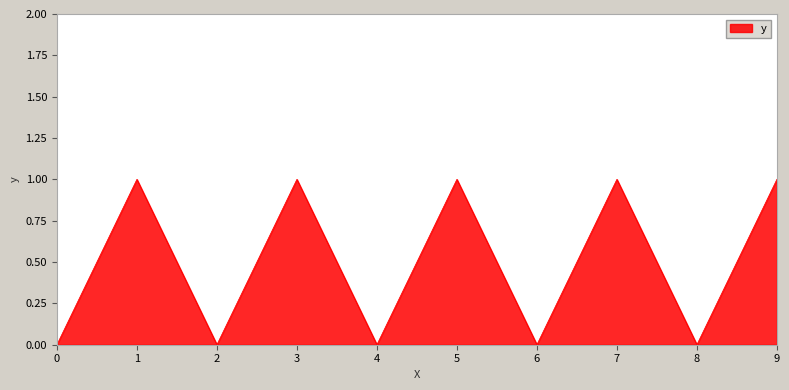

The value at 9 is 2. True or false?

False